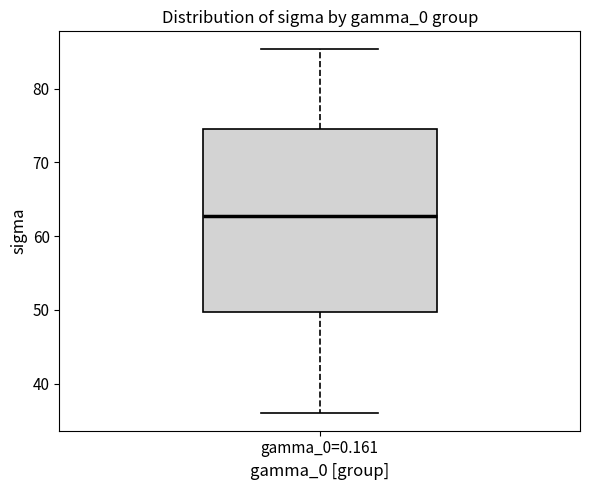

Read this box plot against the y-axis: the position of the median line, the range covered by the box, and the ends of both whiskers. The values are not printed on the chart, so give them approximately, as read against the axis.

median 63, box 50 to 75, whiskers 36 to 85